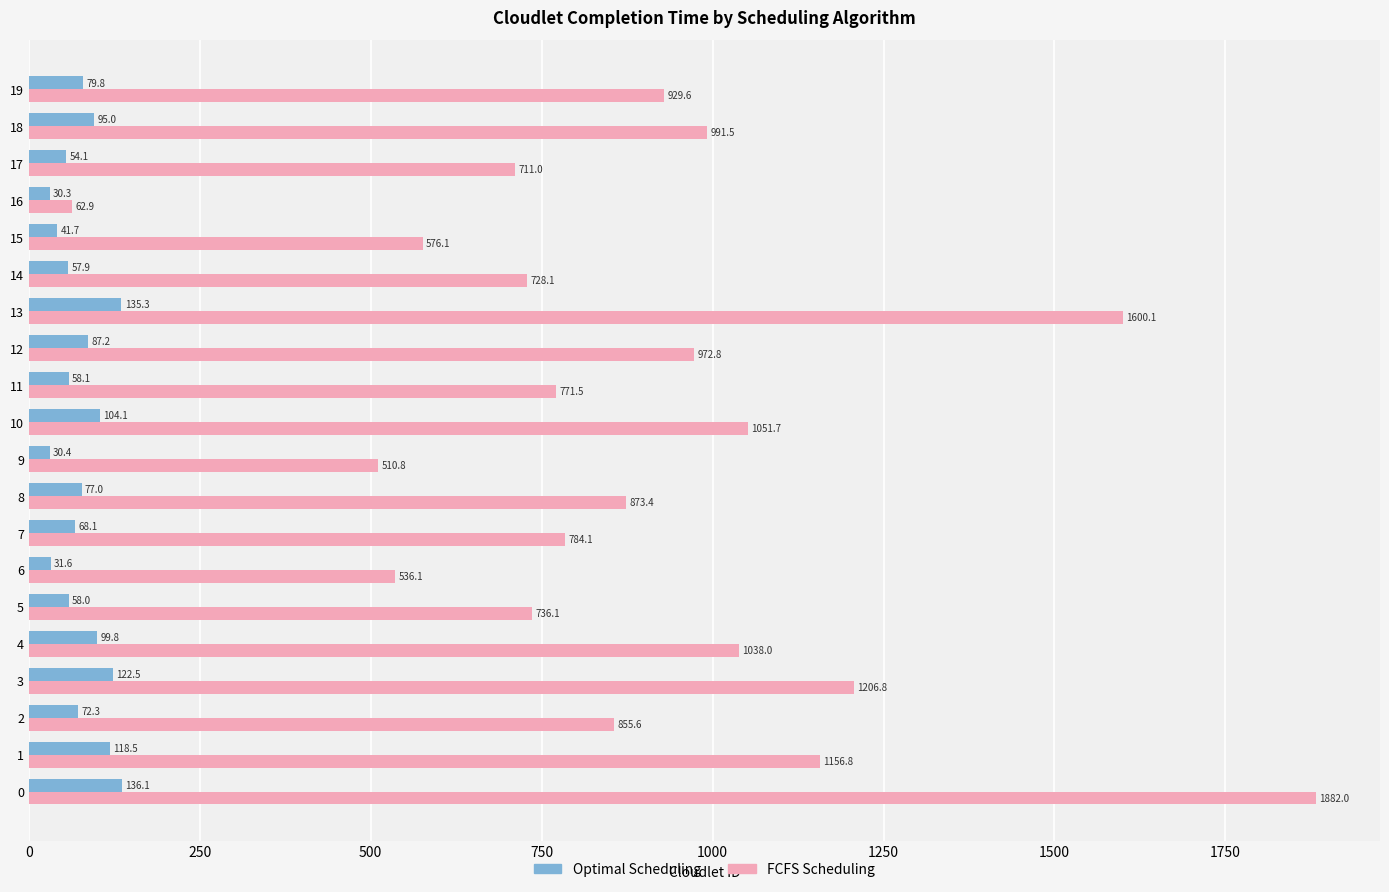

What is the average value of the FCFS Scheduling series?

898.8